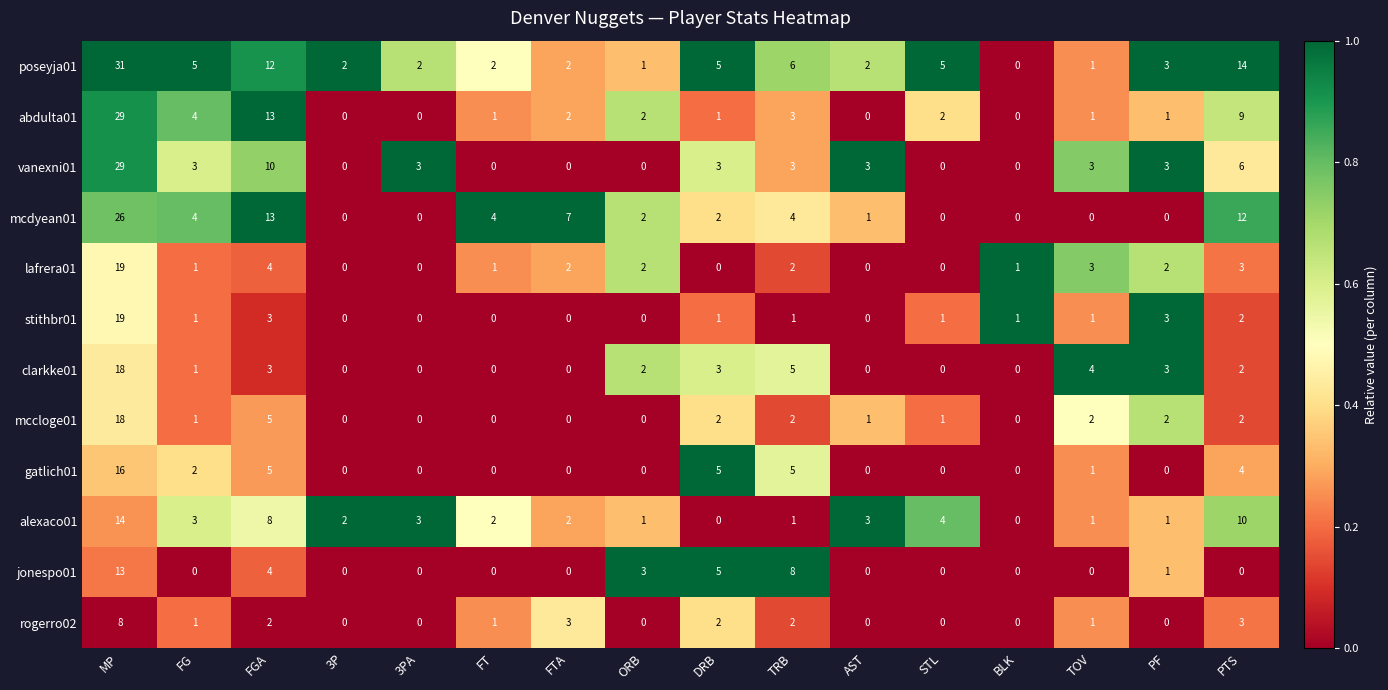

At which category is the sum across all series the highest?

MP